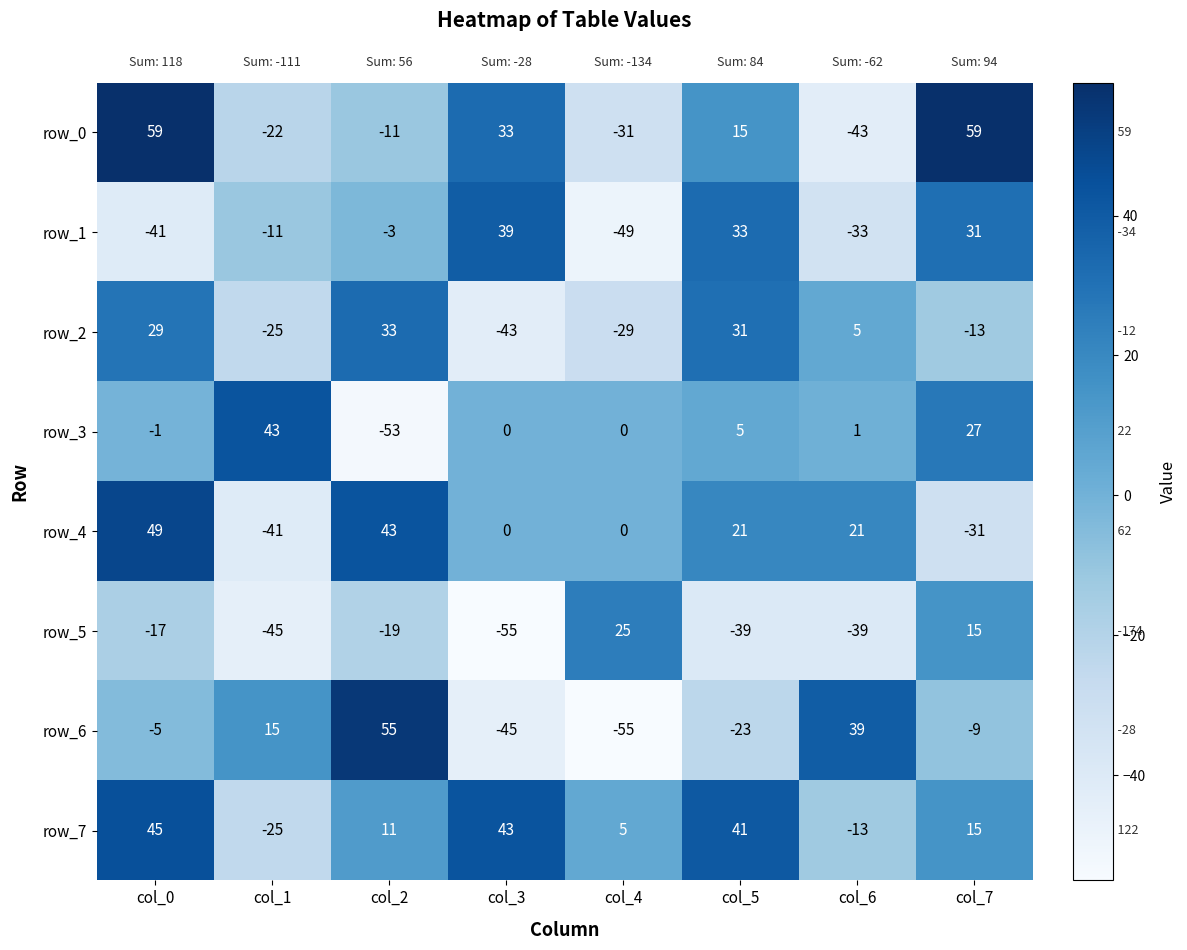

Reading left to right, what are all the values shown in this chart?

row_0: 59	-22	-11	33	-31	15	-43	59
row_1: -41	-11	-3	39	-49	33	-33	31
row_2: 29	-25	33	-43	-29	31	5	-13
row_3: -1	43	-53	0	0	5	1	27
row_4: 49	-41	43	0	0	21	21	-31
row_5: -17	-45	-19	-55	25	-39	-39	15
row_6: -5	15	55	-45	-55	-23	39	-9
row_7: 45	-25	11	43	5	41	-13	15